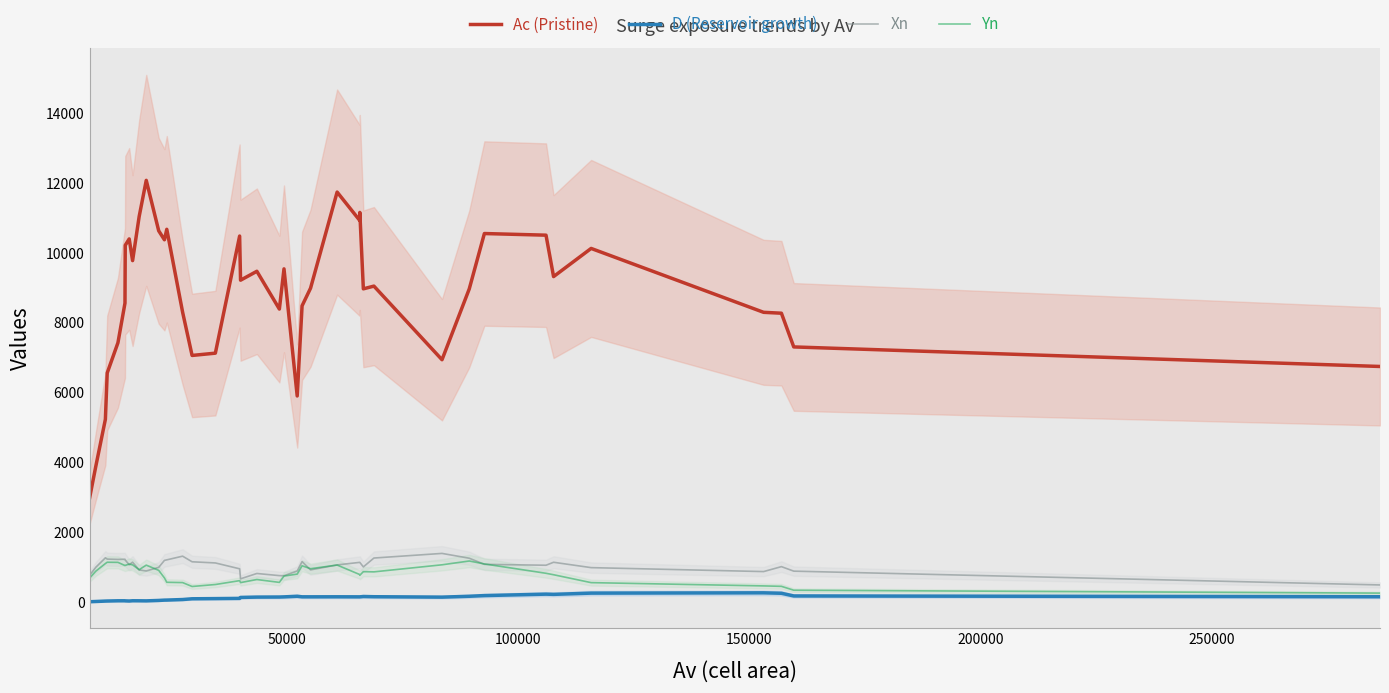

What is the lowest value of the Yn series?

265.0